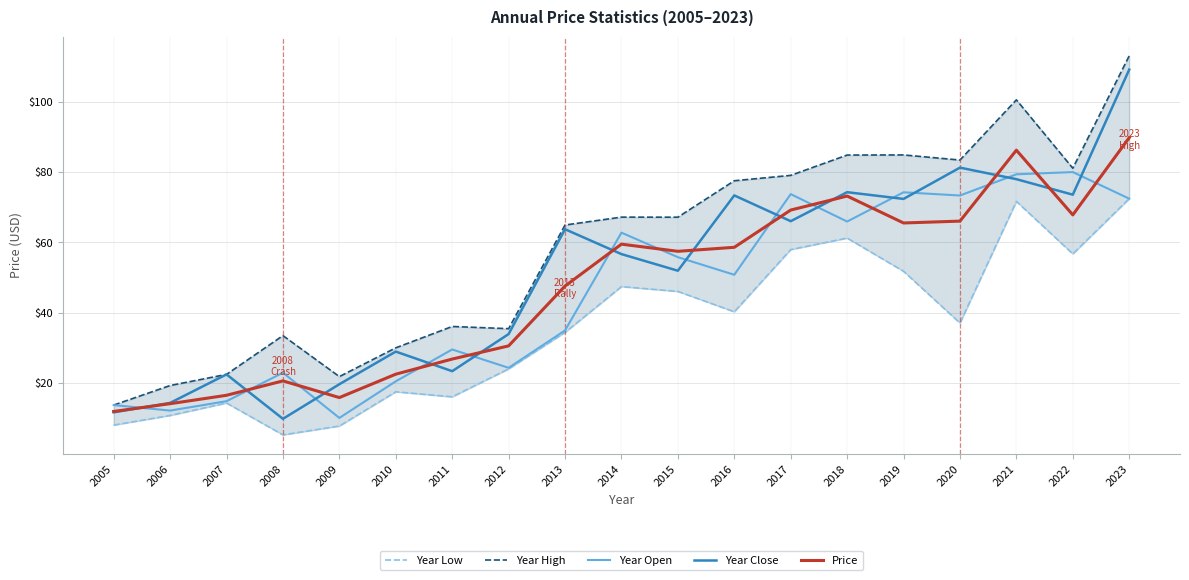

Which series has the largest total across all categories?

Year High